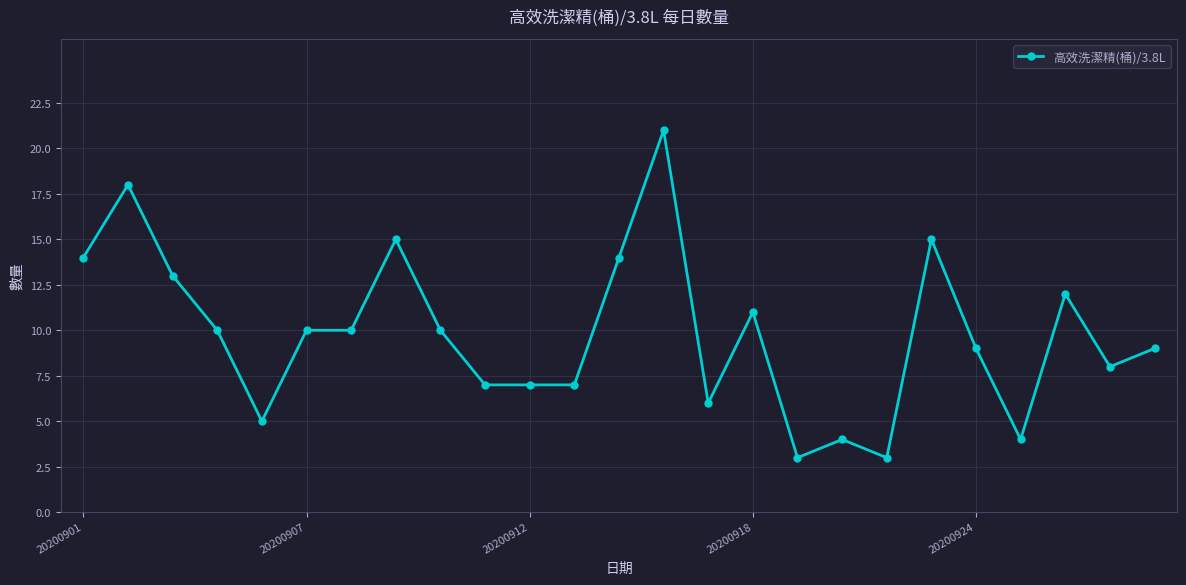

What is the maximum value shown in the chart?

21